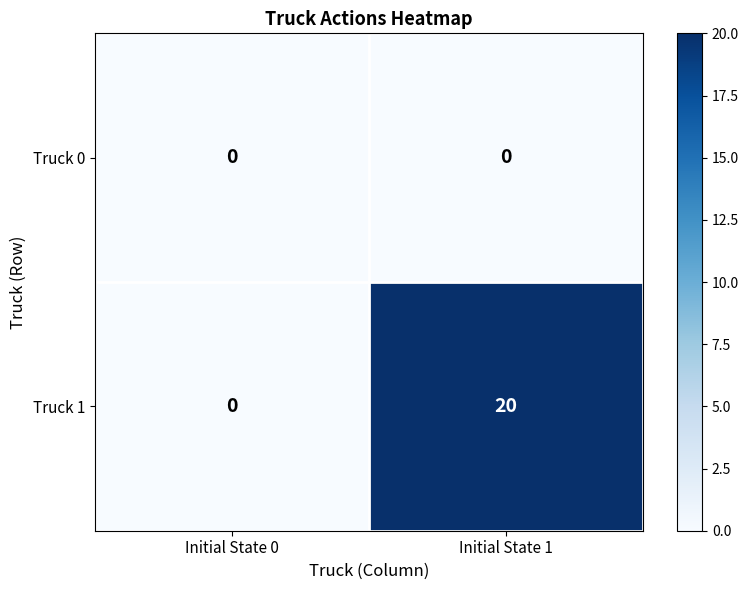

List the series in order of their peak value, highest first.

Truck 1, Truck 0